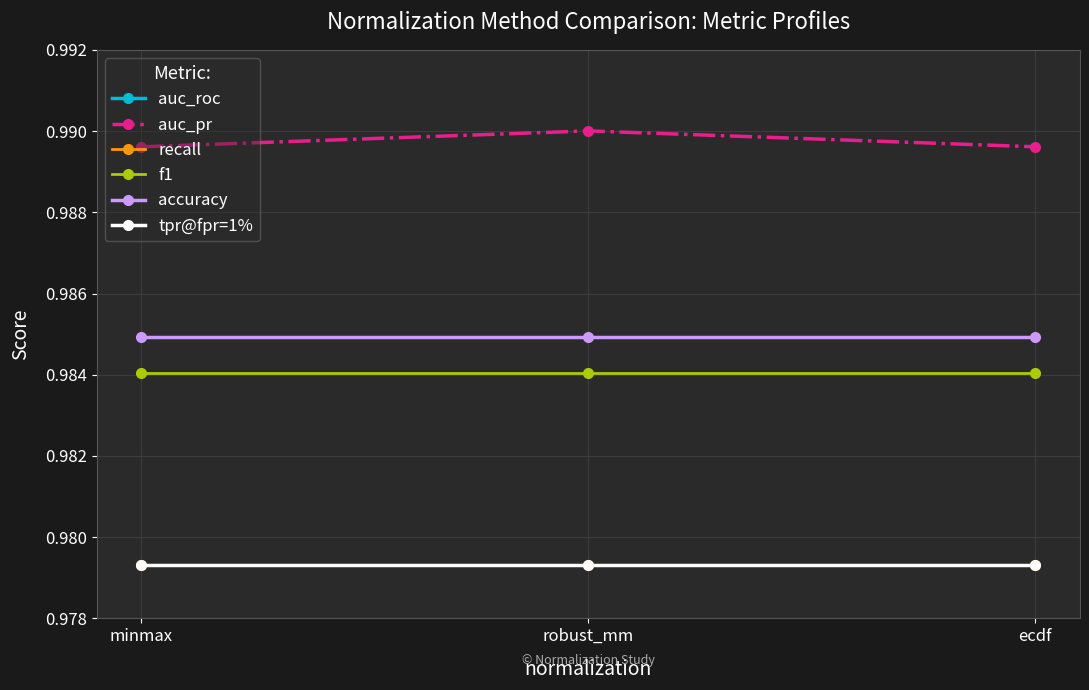

What is the value of the auc_roc point at the 3rd from the left?

1.0